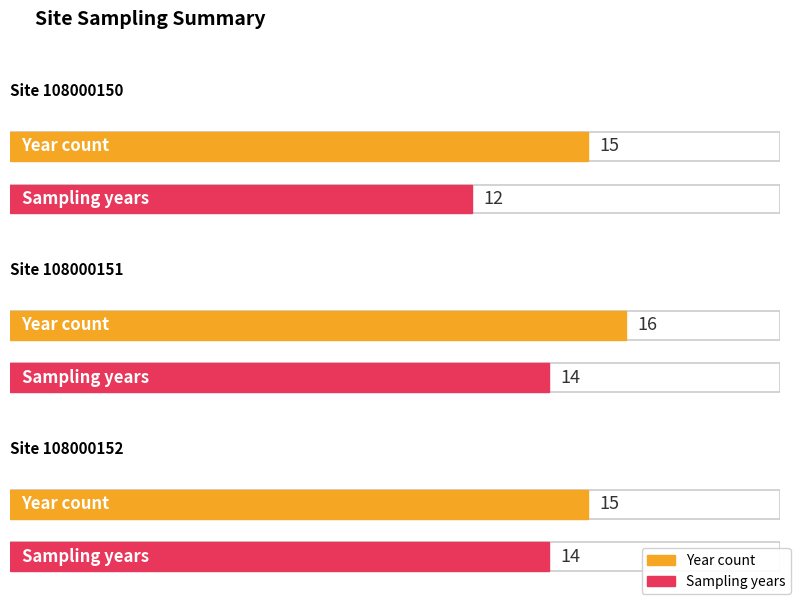

Reading left to right, extract all data points from this chart.

Year_count: 108000150=15	108000151=16	108000152=15
Sampling_years: 108000150=12	108000151=14	108000152=14